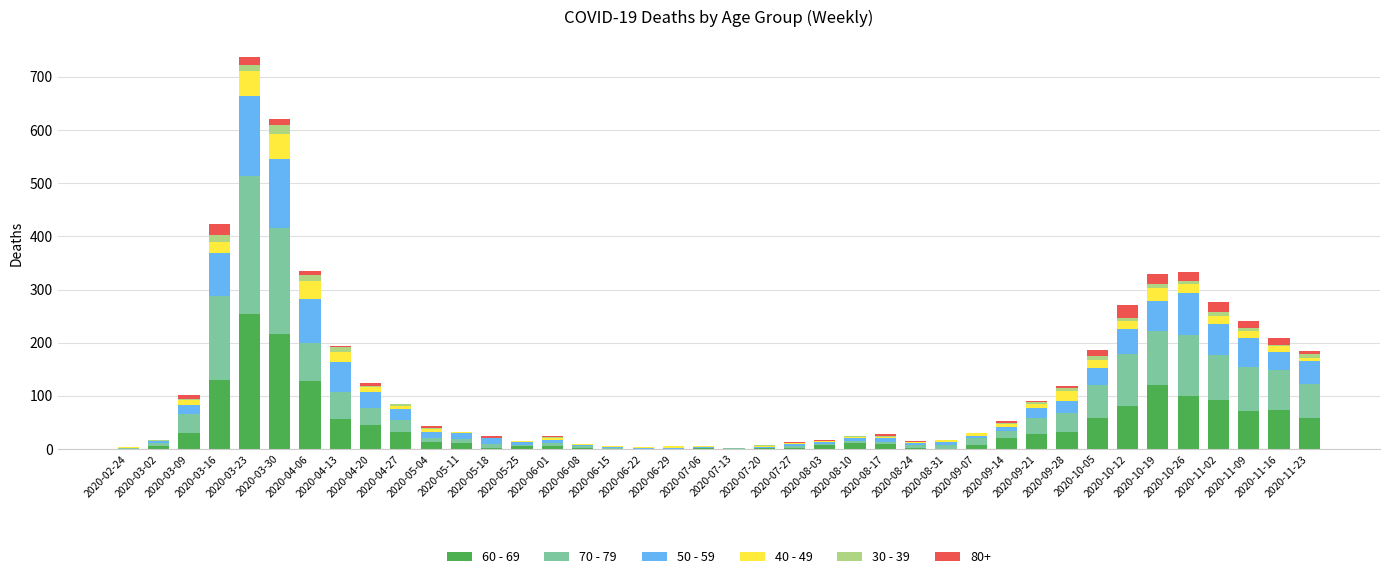

Does the chart contain stacked bars?

Yes